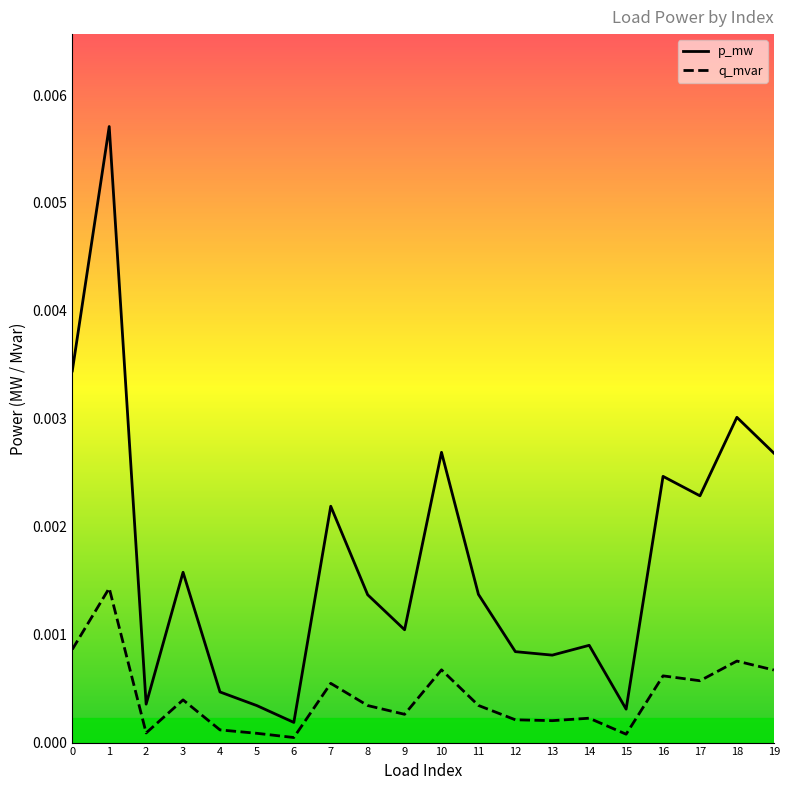

How many lines are shown in the chart?

2